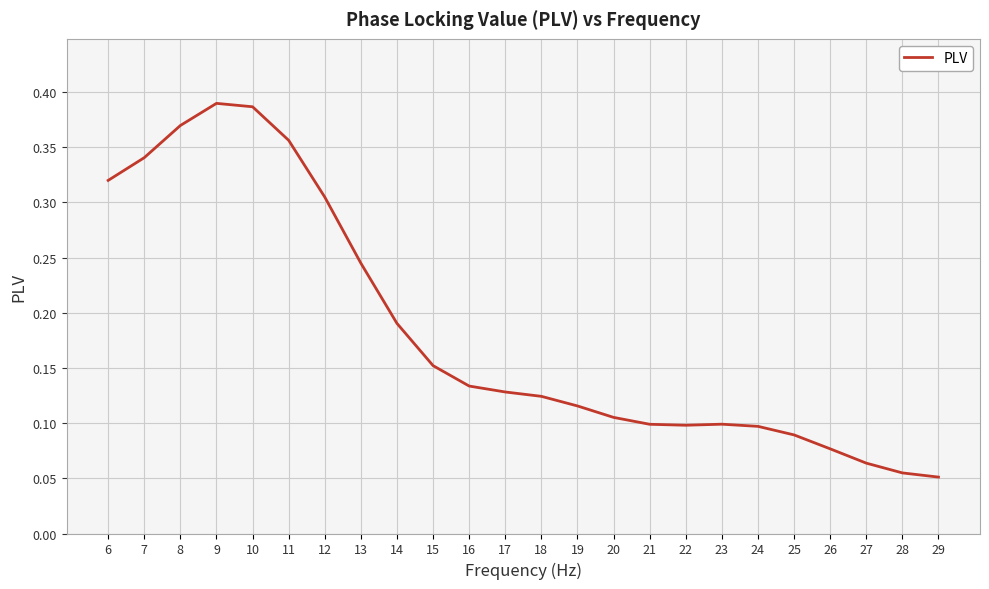

What is the sum of all values?

4.4